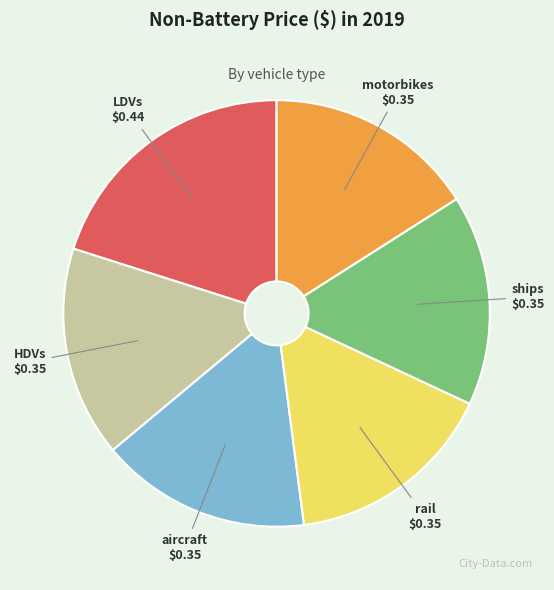

Is the sum of motorbikes and aircraft greater than half?

No